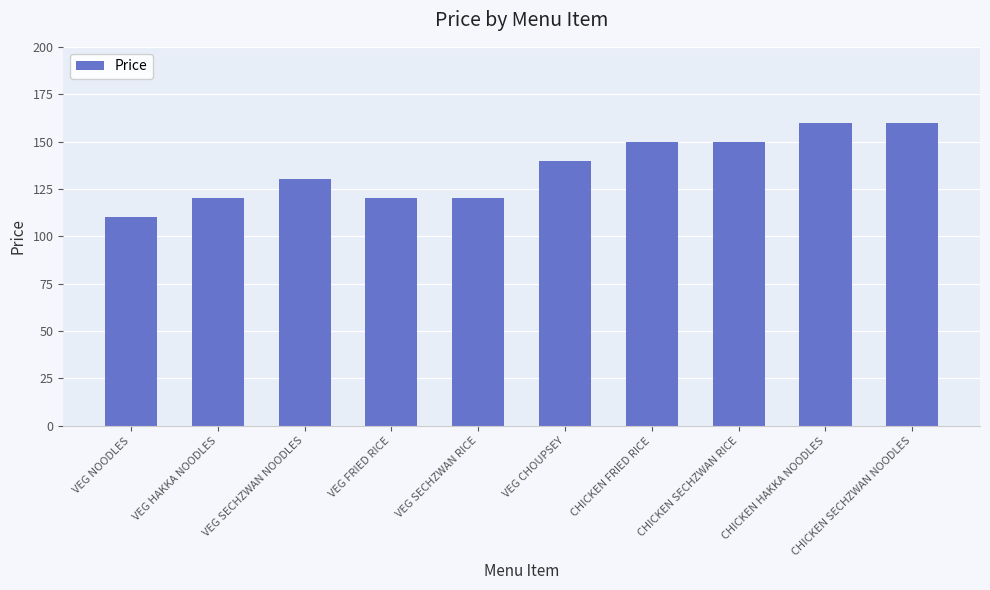

What value does the data have at VEG HAKKA NOODLES?

120